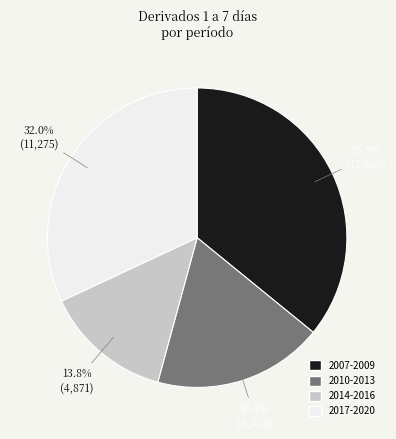

Is there any slice that represents more than half of the pie?

No